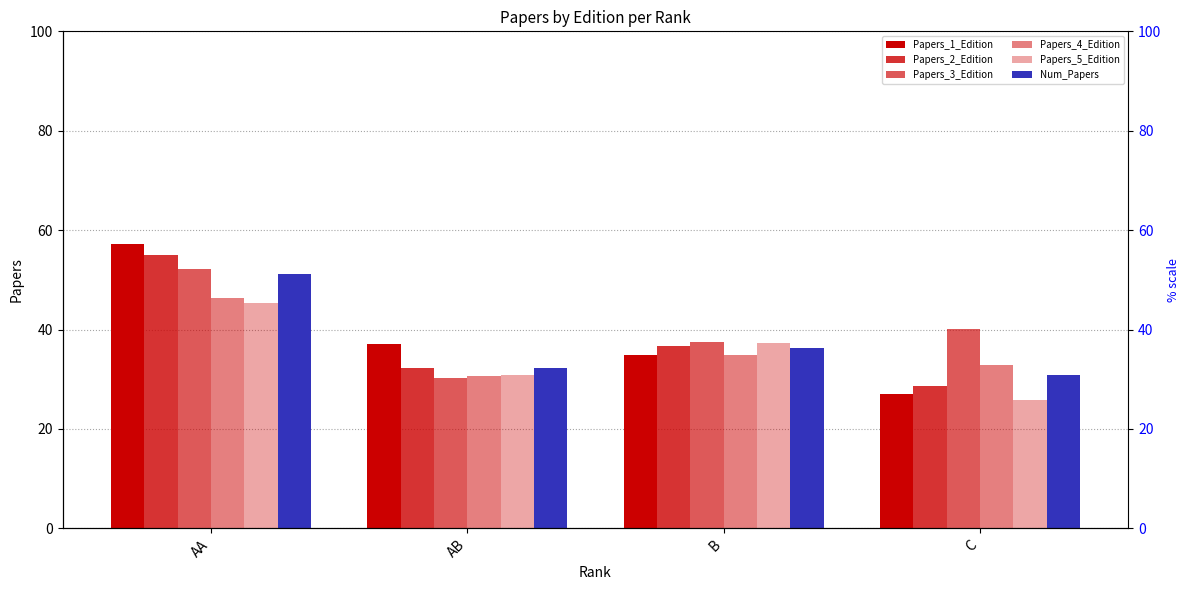

The value of Papers_4_Edition at B is 10.7. True or false?

False